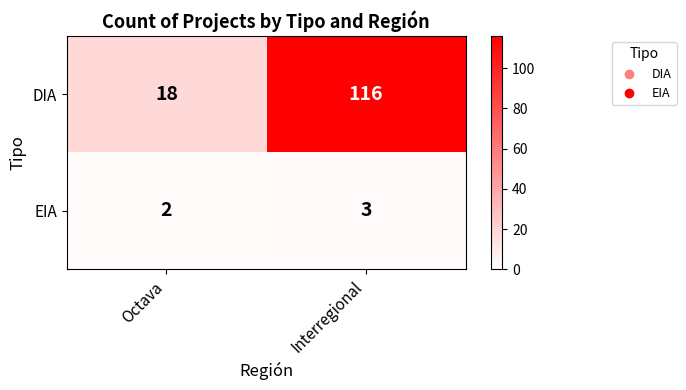

What is the sum of the DIA values at Octava and Interregional?

134